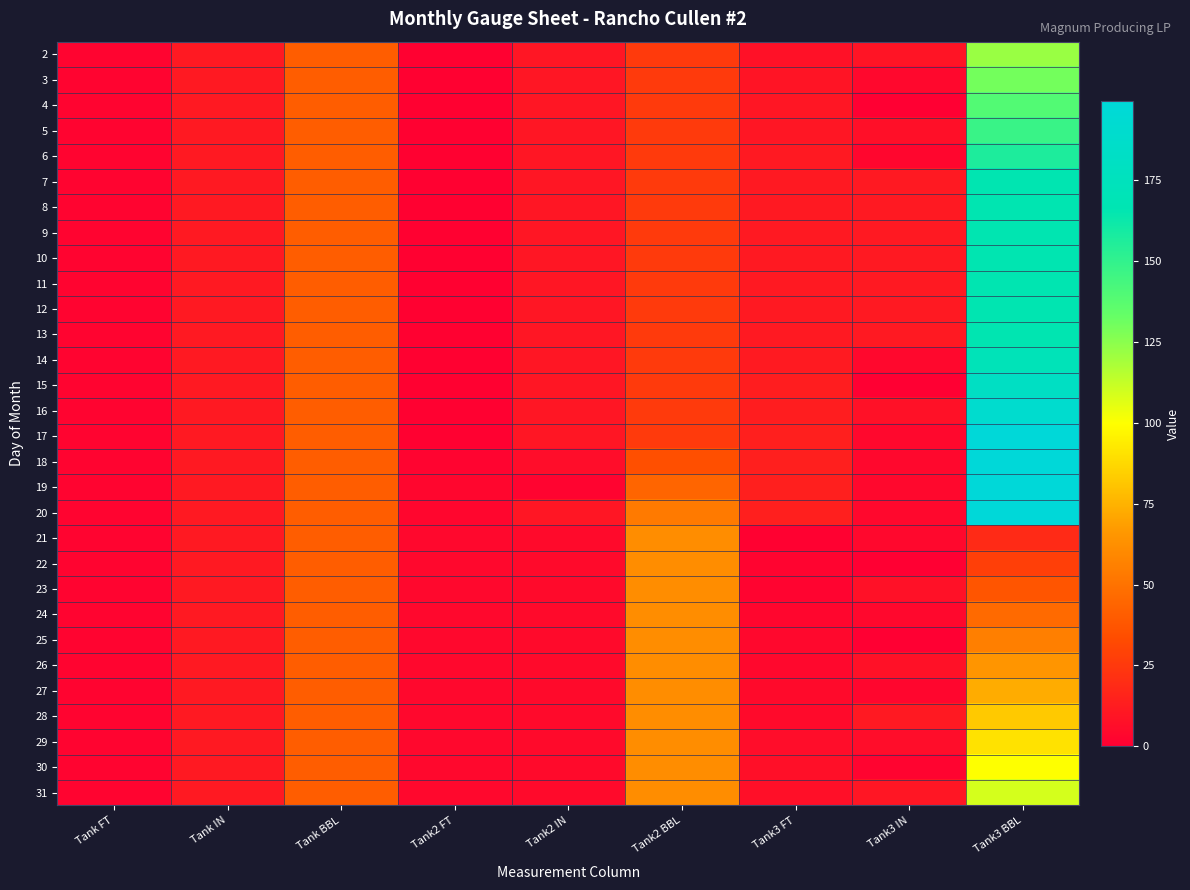

At which category is the sum across all series the highest?

Tank3 BBL